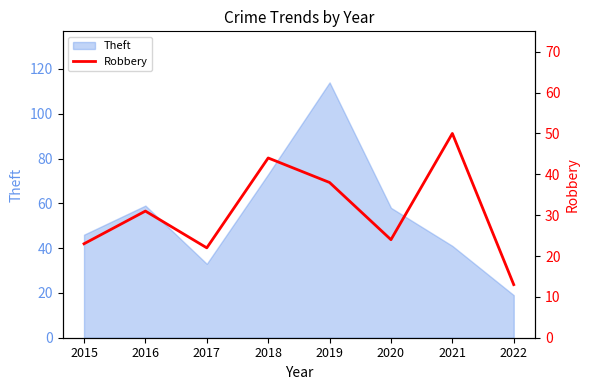

Does the chart have visible grid lines?

No